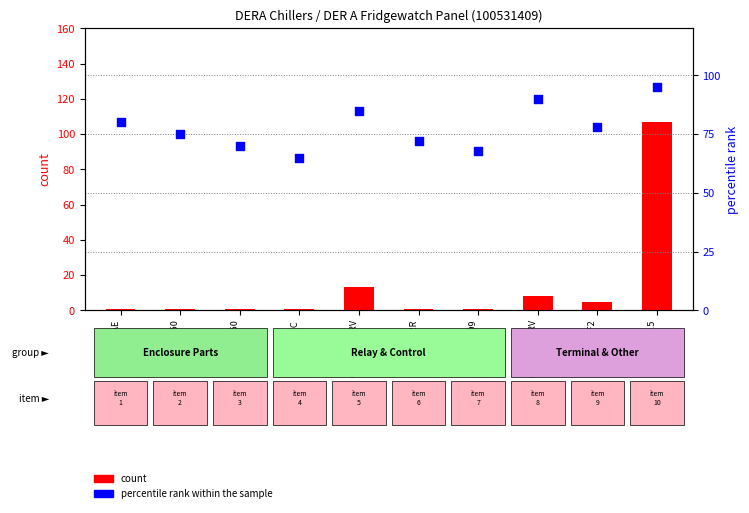

What are all the series names shown in the legend?

count, percentile rank within the sample